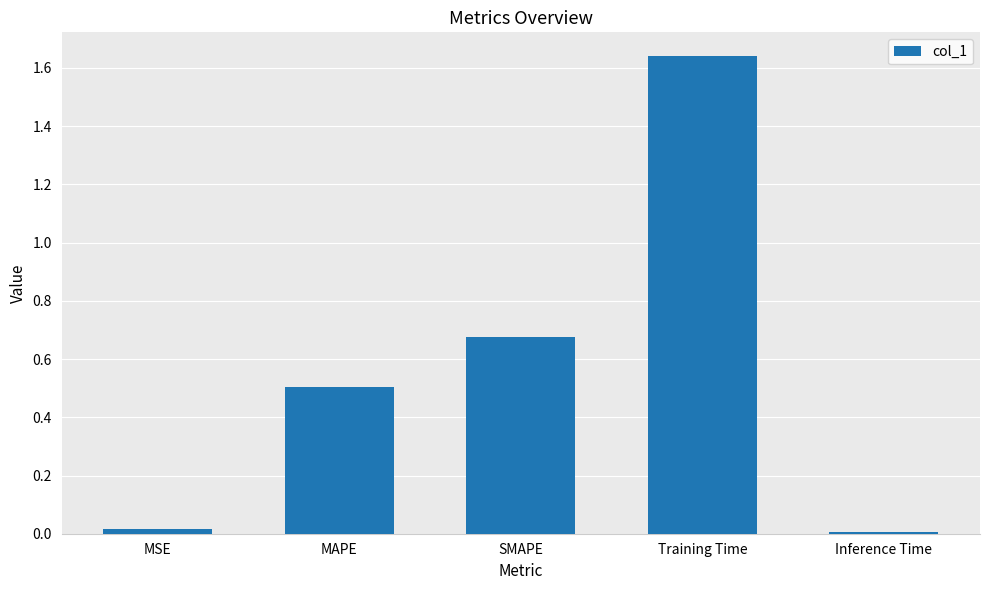

Between SMAPE and Inference Time, which is larger?

SMAPE